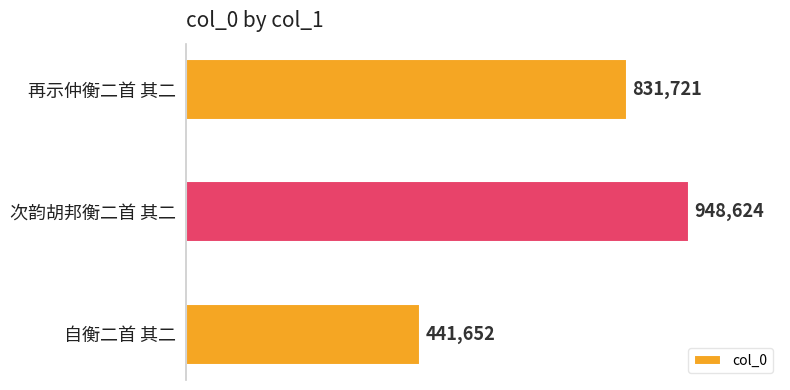

Which category has the highest value across all series?

次韵胡邦衡二首 其二